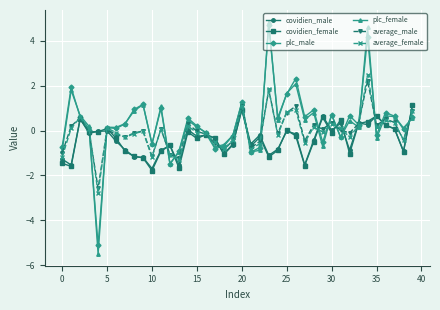

True or false: plc_male has more than 0 interior local peaks.

True